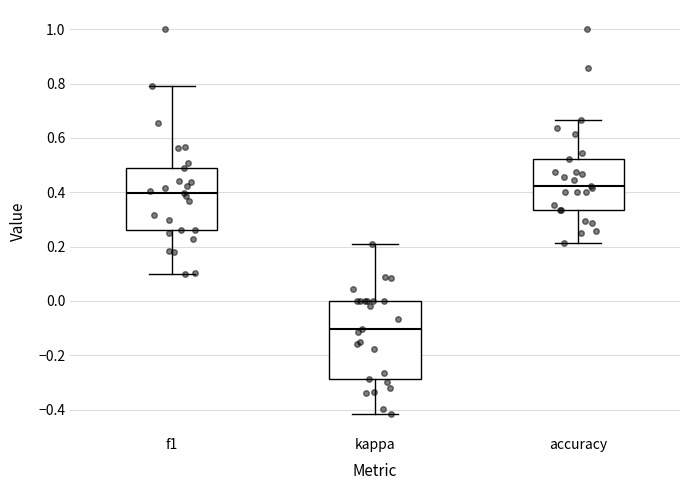

Comparing the boxes themselves (not the whiskers), which one is the tallest?

kappa